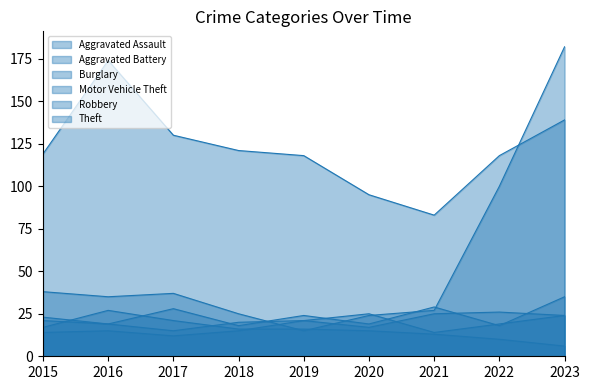

At which label does Burglary reach its peak?

2016